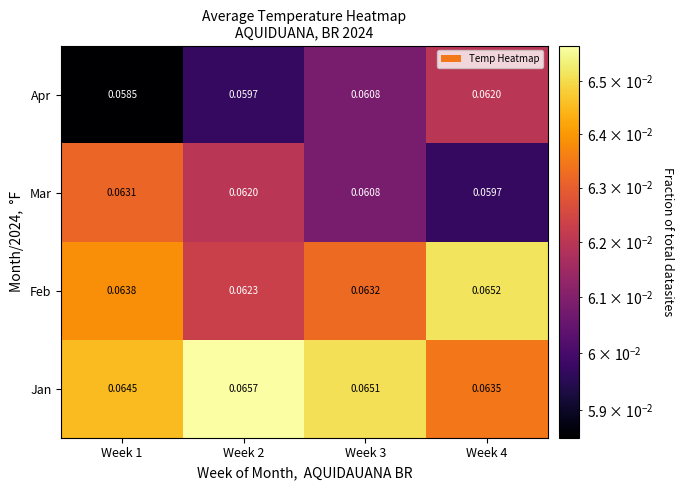

Which series has the largest range (max minus min)?

Apr